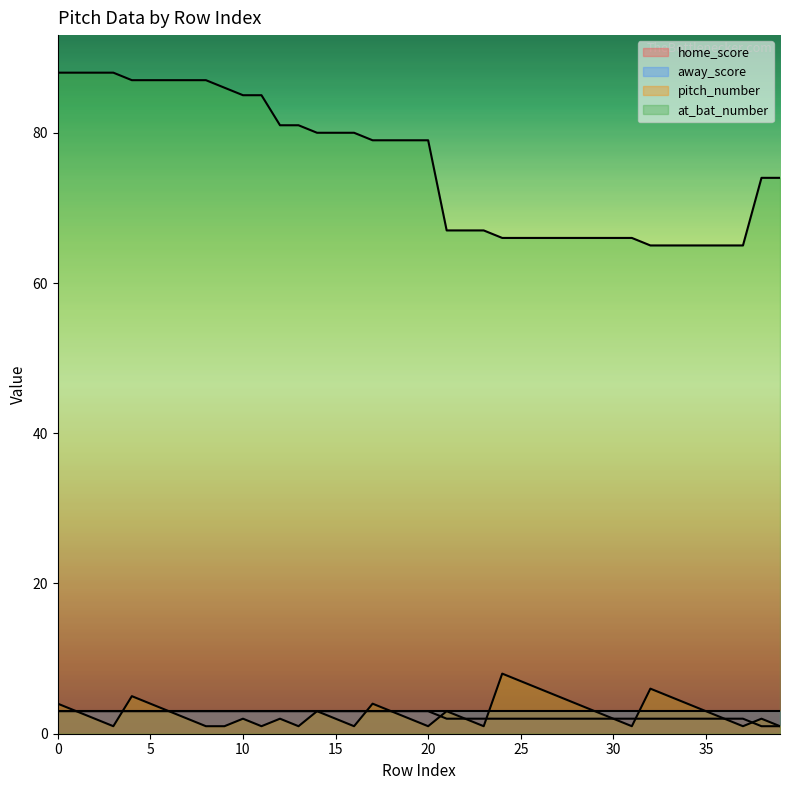

What is the average value of the pitch_number series?

3